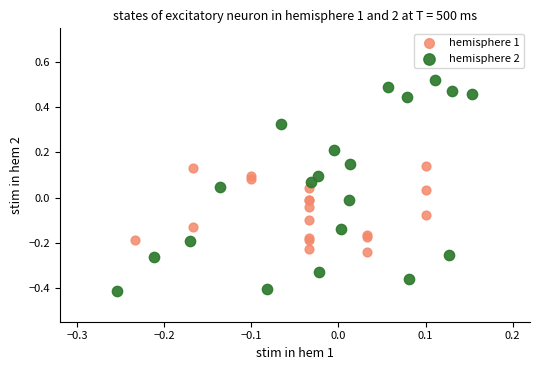

Which series reaches the minimum Y coordinate?

hemisphere 2